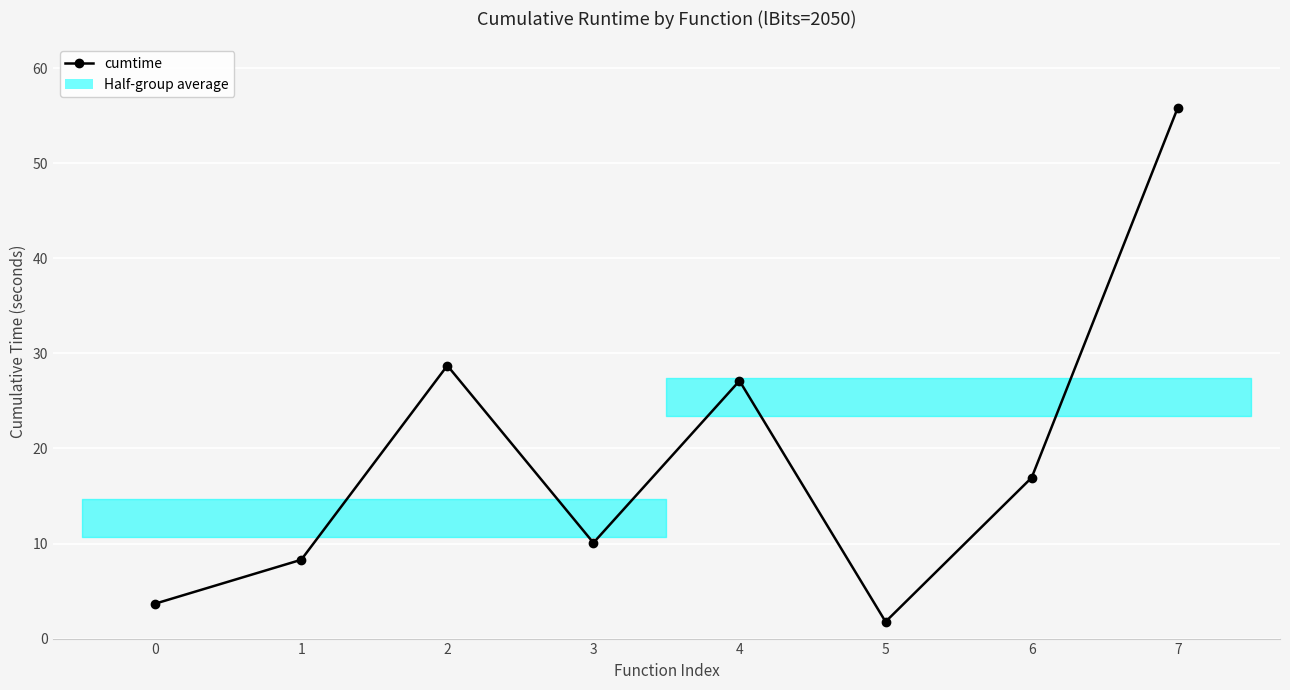

True or false: the data has more than 1 interior local peaks.

True